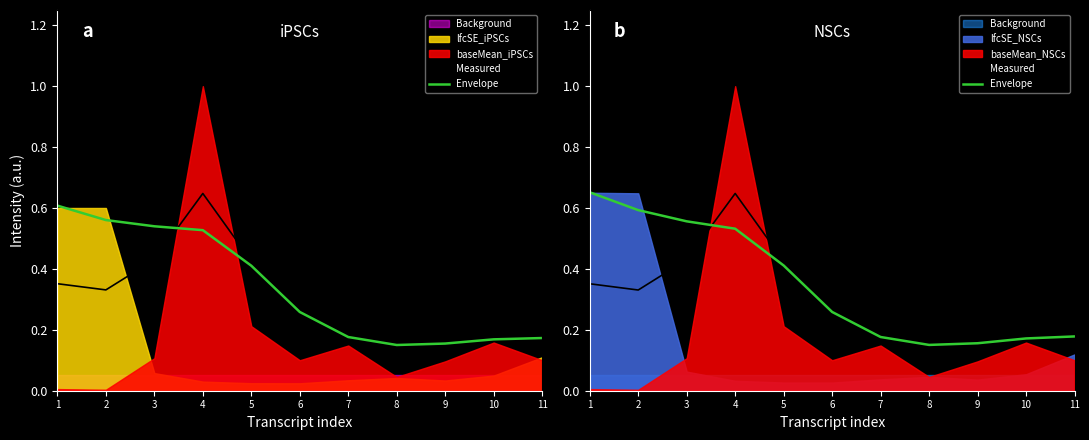

Where is Measured nearest to the value 0?

8